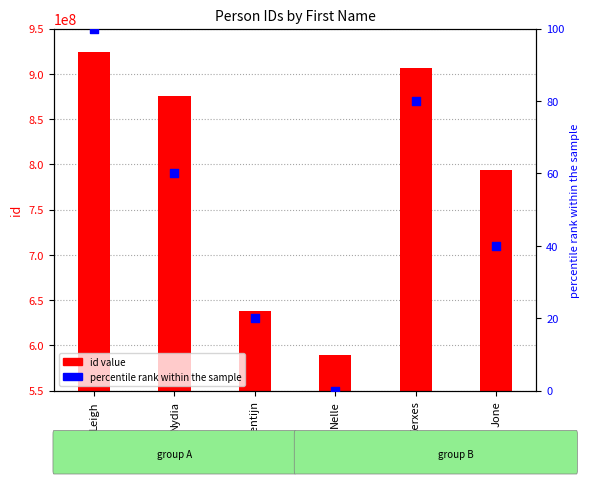

Which series has the largest total across all categories?

id value